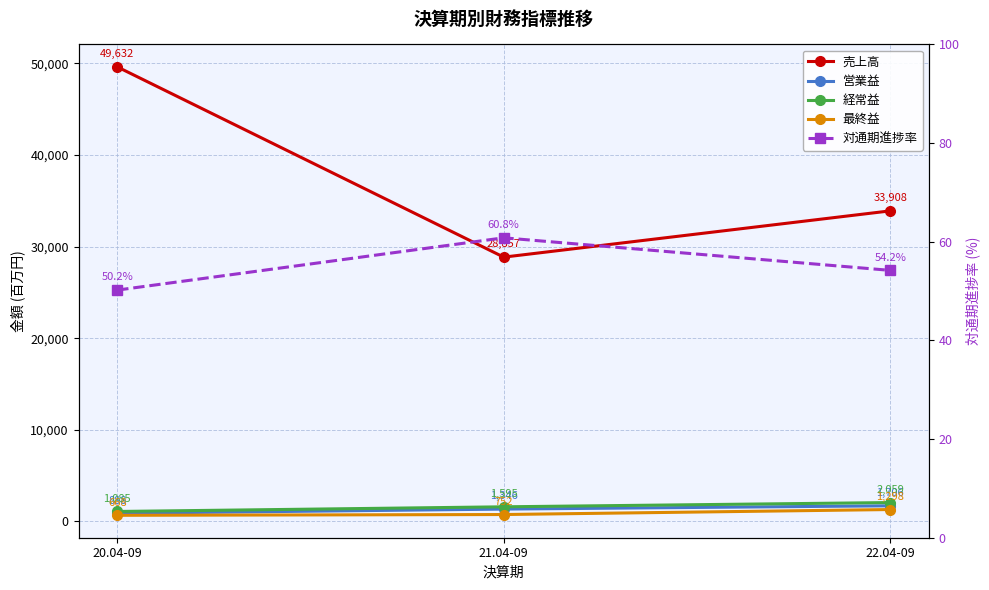

What position from the left is 20.04-09?

1